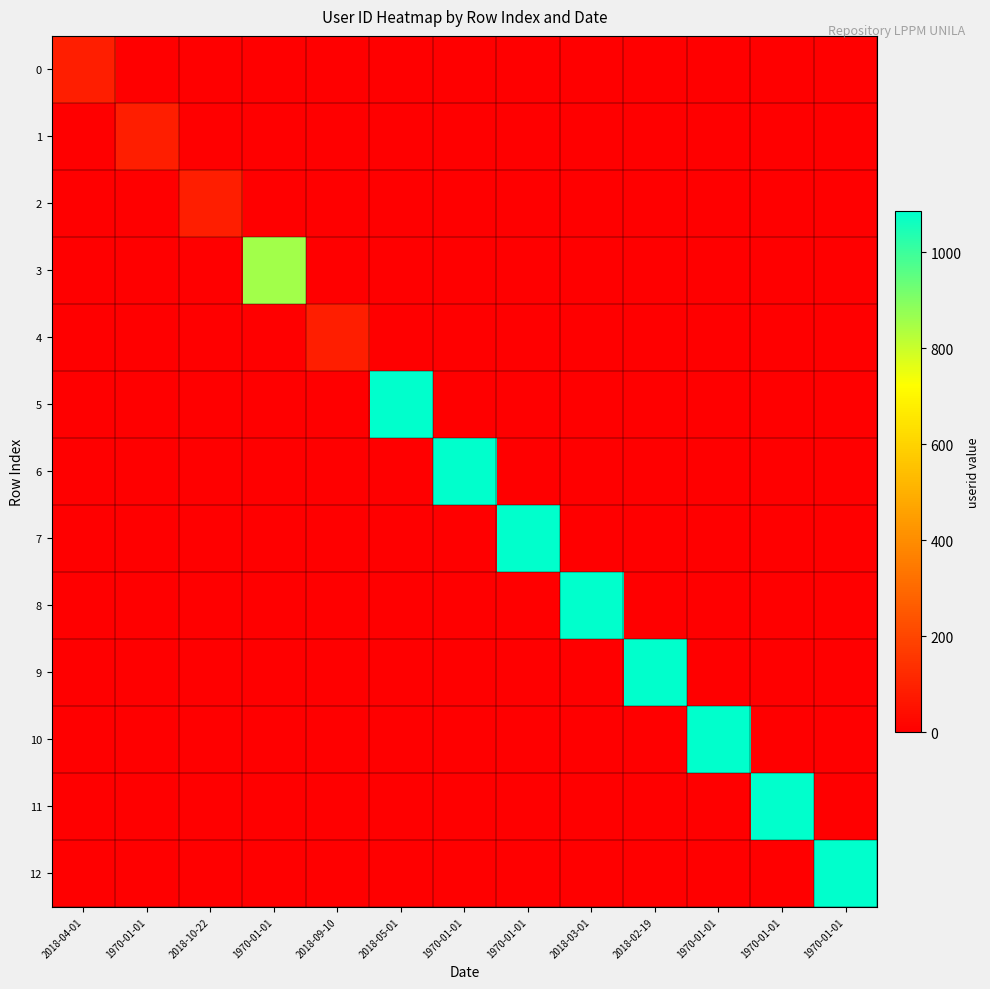

At how many categories does at least one series exceed 685?

9